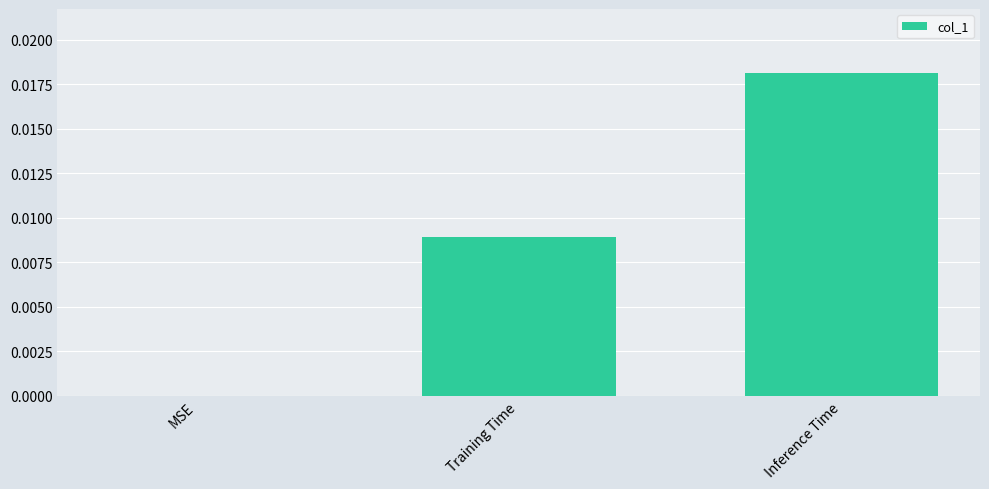

Count the number of data series in this chart.

1